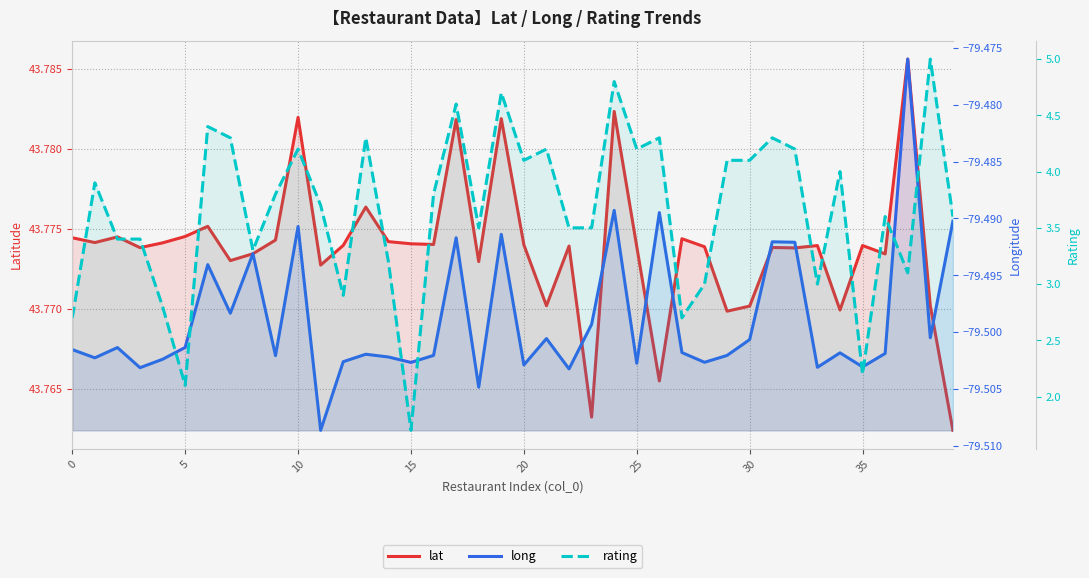

Which series has the widest spread of values?

rating